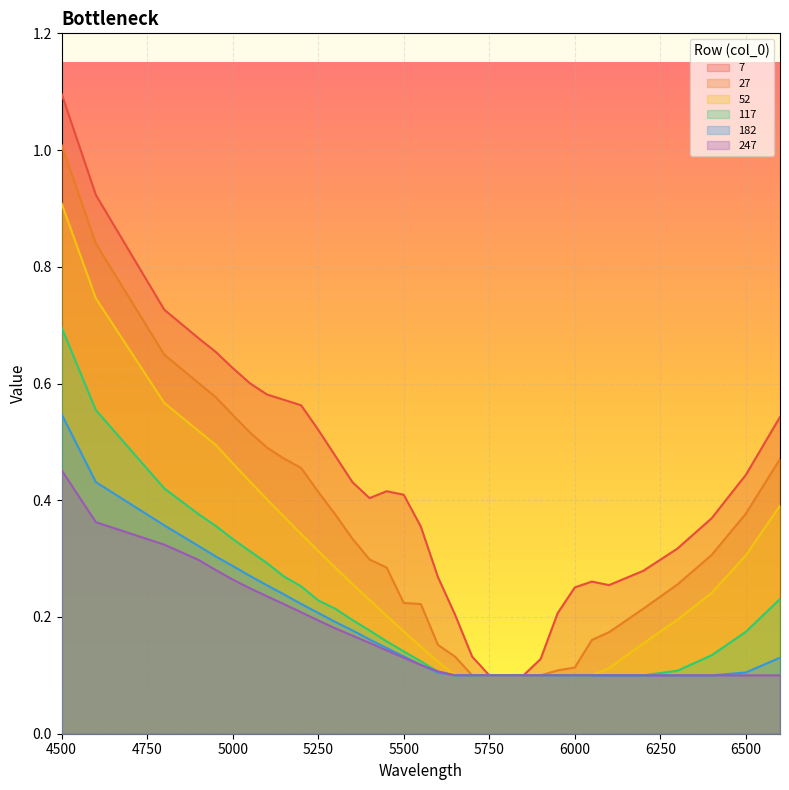

Is it true that 182 equals 0.0 at 6100?

False